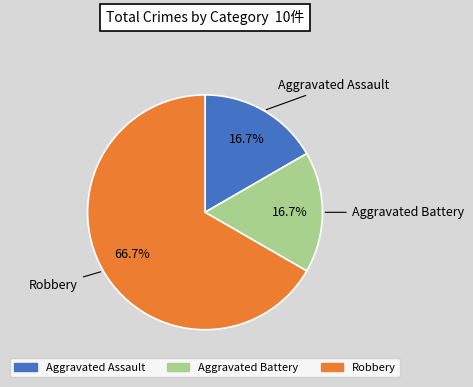

How many segments does this pie chart have?

3